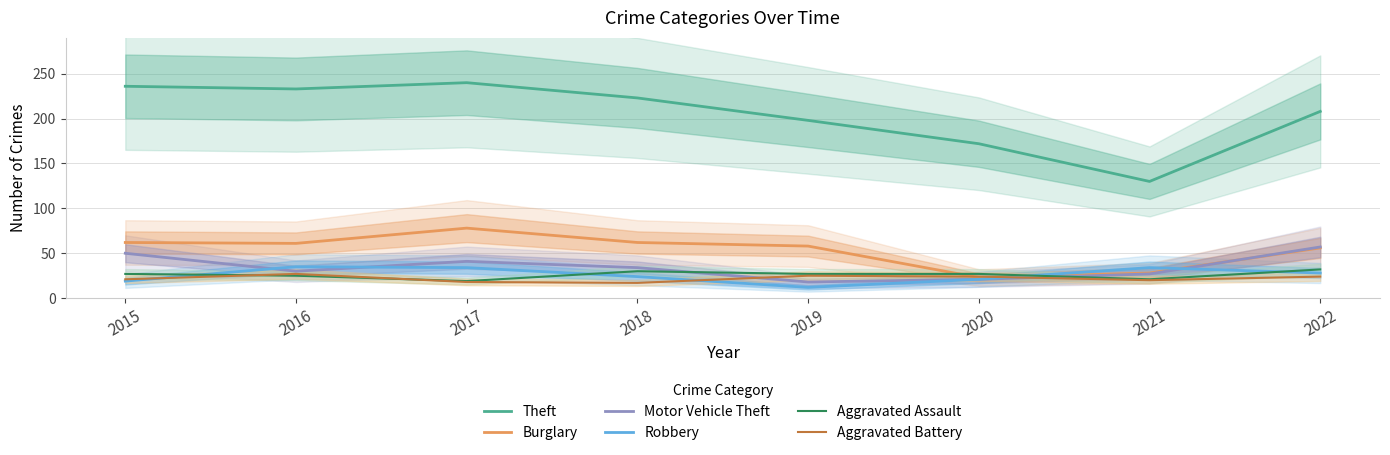

Which label corresponds to the smallest value in the chart?

2019